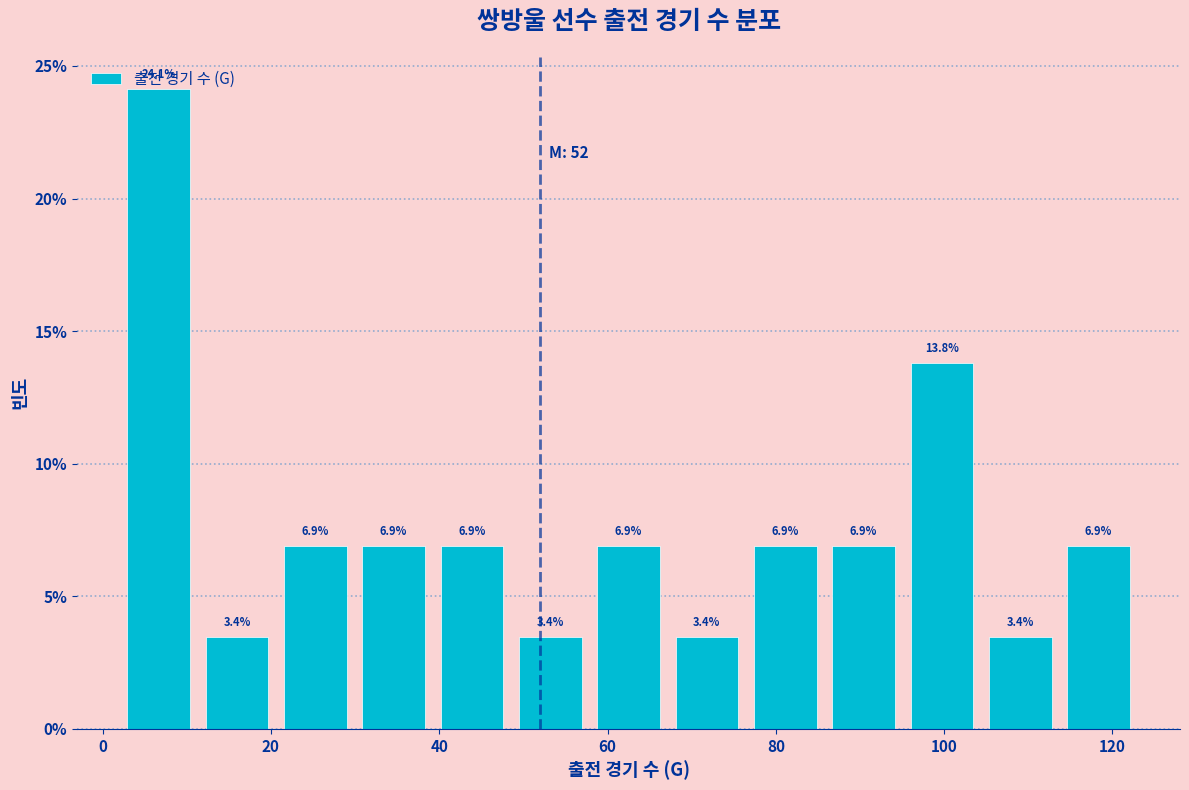

What is the height of the bar covering 96 to 104 on the x-axis? The bar edges are not printed on the chart, so give them approximately, as read against the axis.

13.8